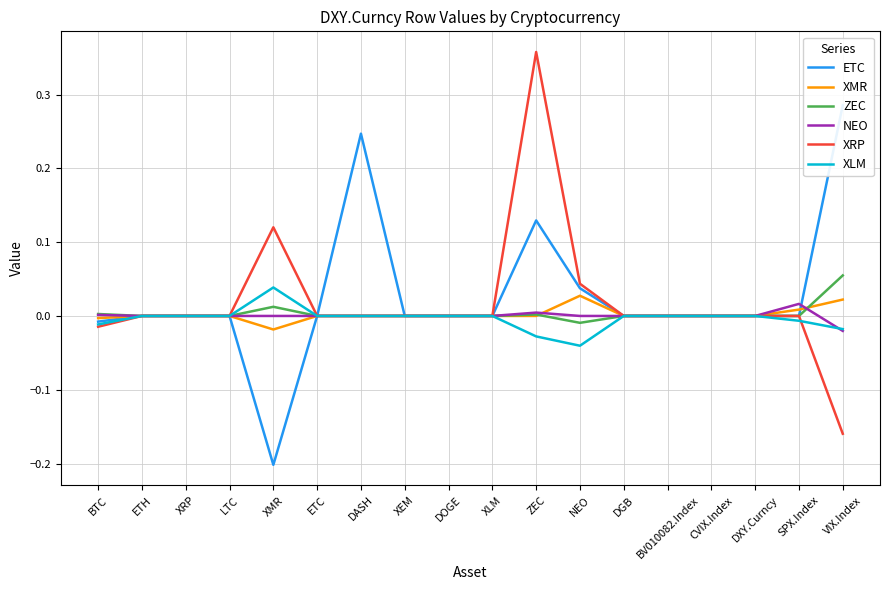

What is the total value across all series at VIX.Index?

0.2